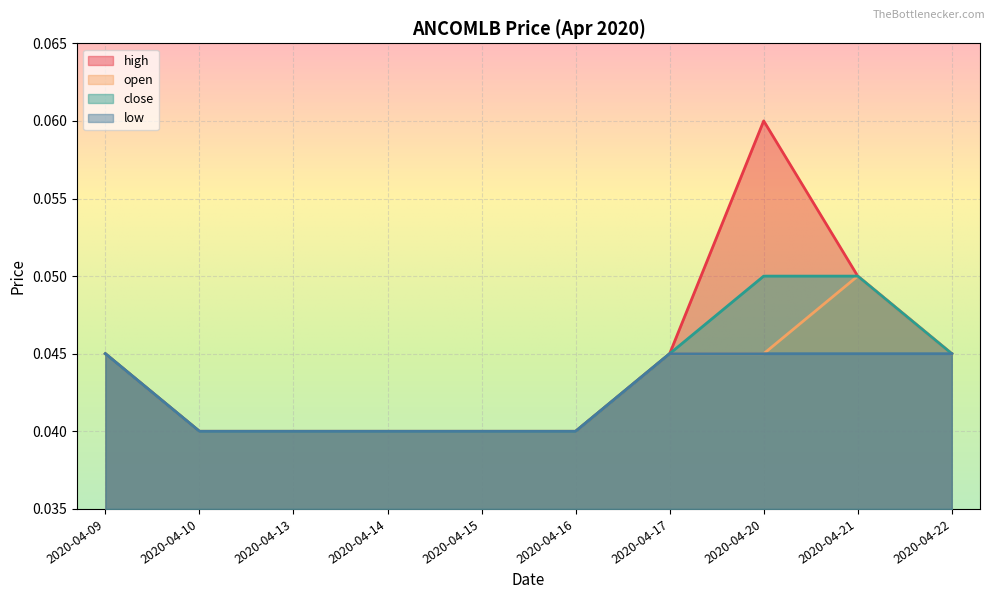

Where is low nearest to the value 0?

2020-04-10